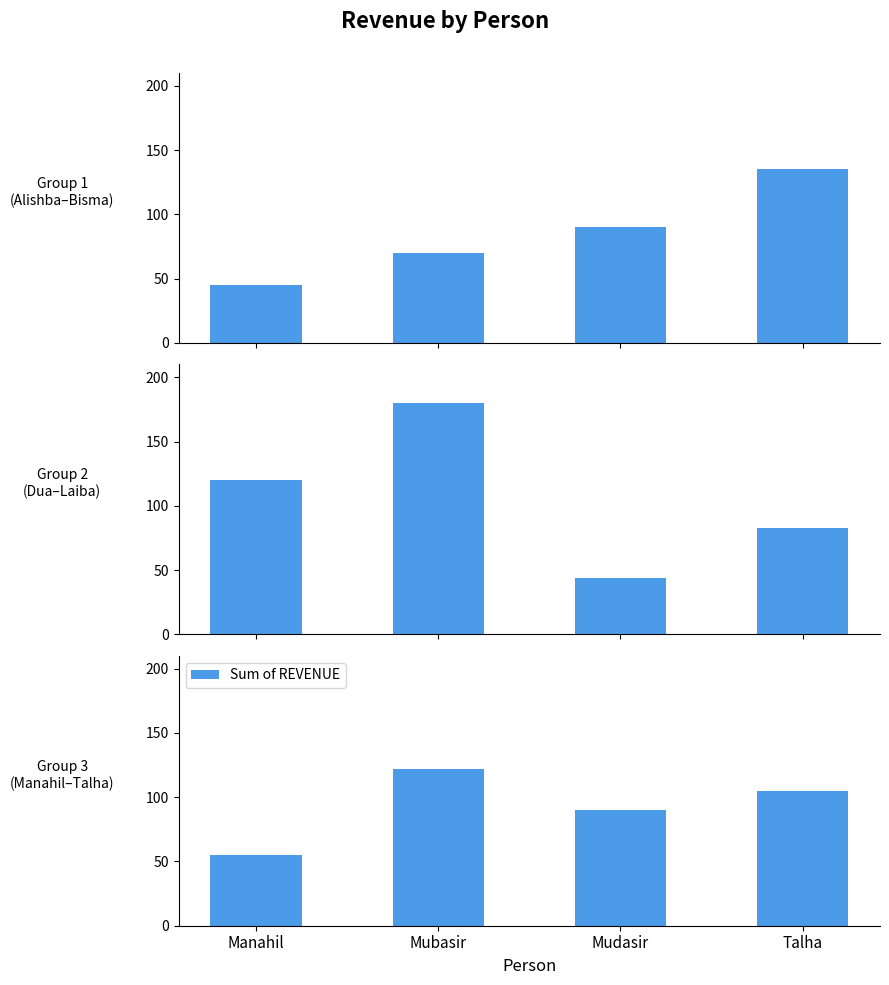

Rank the categories by value from highest to lowest.

Mubasir, Talha, Mudasir, Manahil